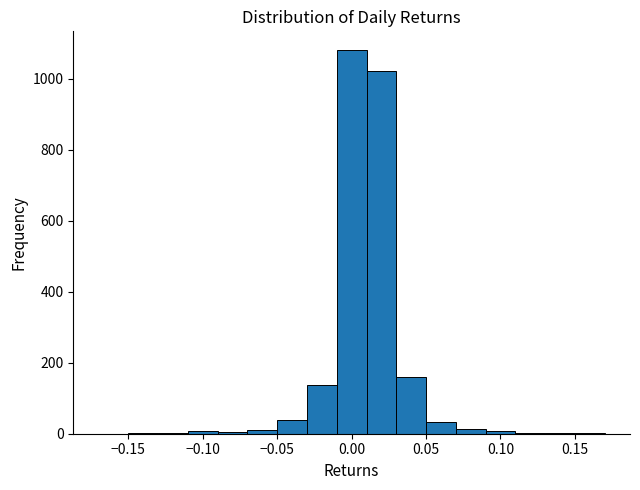

Reading left to right, list every bar in this chart as the range it spans on the x-axis followed by its height. The values are not printed on the chart, so give them approximately, as read against the axis.

-0.17 to -0.15: 0
-0.15 to -0.13: under 20
-0.13 to -0.11: under 20
-0.11 to -0.09: under 20
-0.09 to -0.07: under 20
-0.07 to -0.05: under 20
-0.05 to -0.03: 40
-0.03 to -0.01: 140
-0.01 to 0.01: 1080
0.01 to 0.03: 1020
0.03 to 0.05: 160
0.05 to 0.07: 40
0.07 to 0.09: under 20
0.09 to 0.11: under 20
0.11 to 0.13: under 20
0.13 to 0.15: under 20
0.15 to 0.17: under 20